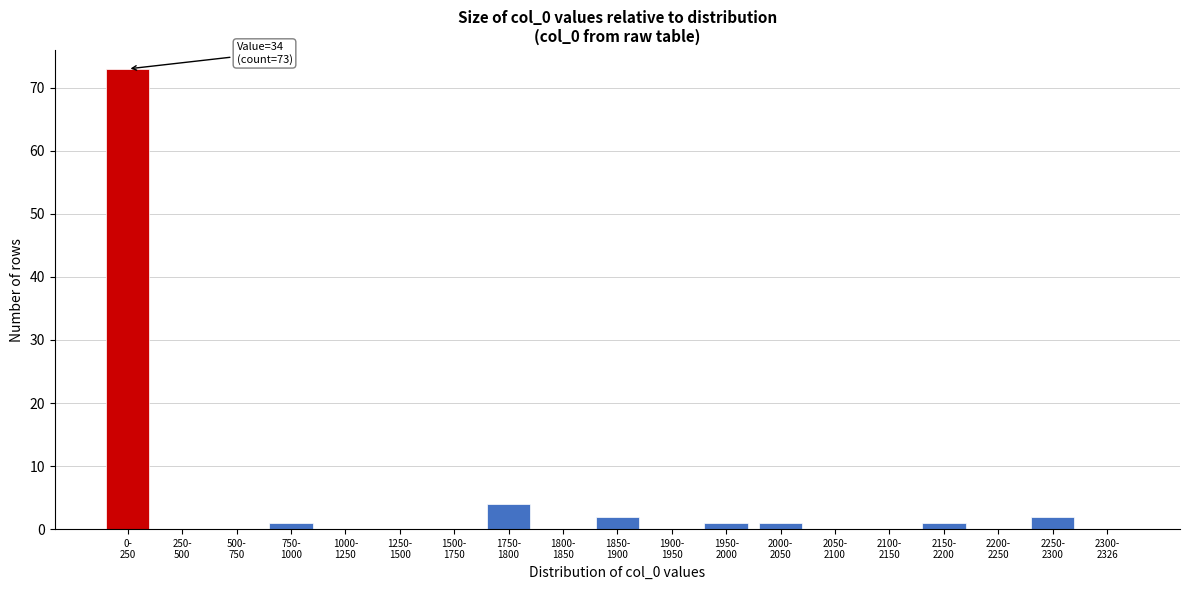

What is the maximum value shown in the chart?

73